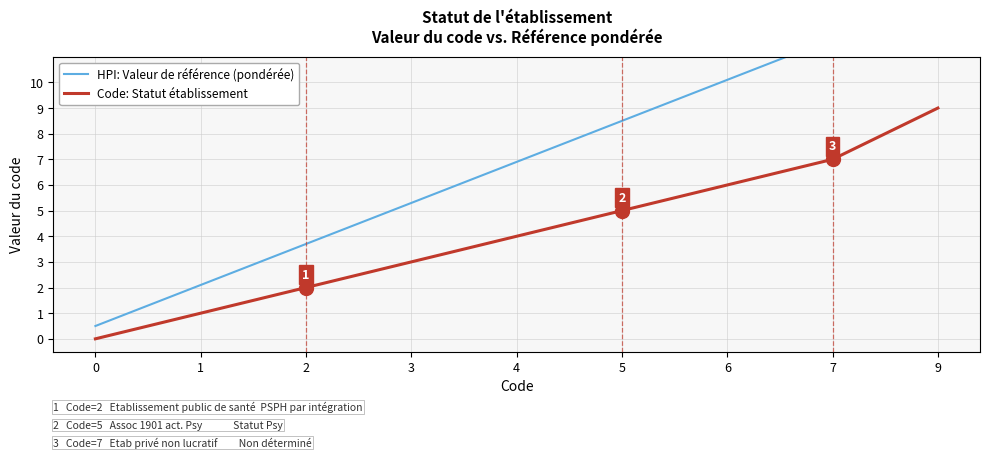

What is the difference between the maximum and minimum values in the HPI: Valeur de référence (pondérée) series?

14.4